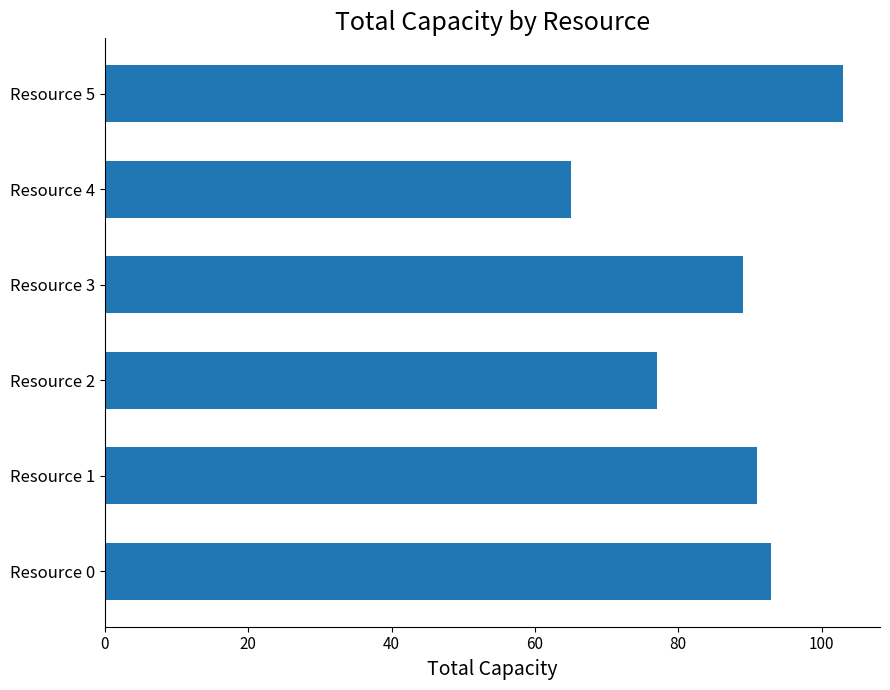

Does the chart contain stacked bars?

No